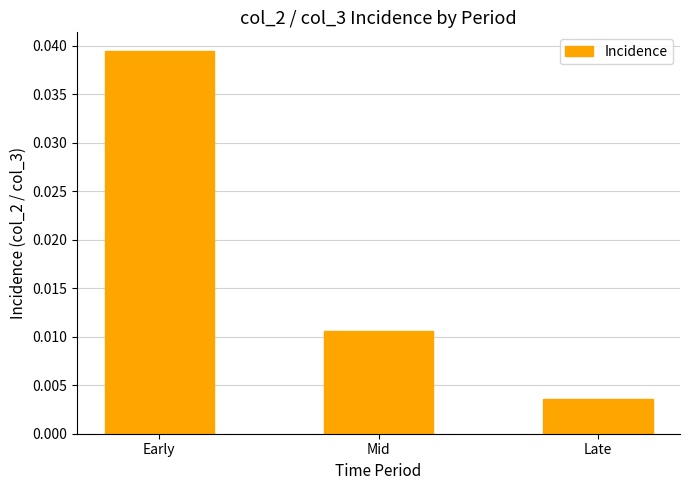

List the labels in order of value, smallest first.

Late, Mid, Early